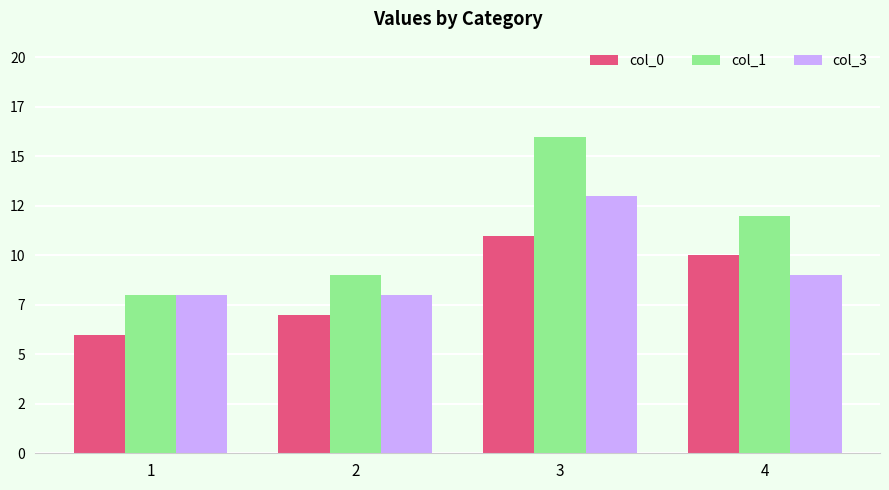

What are all the series names shown in the legend?

col_0, col_1, col_3